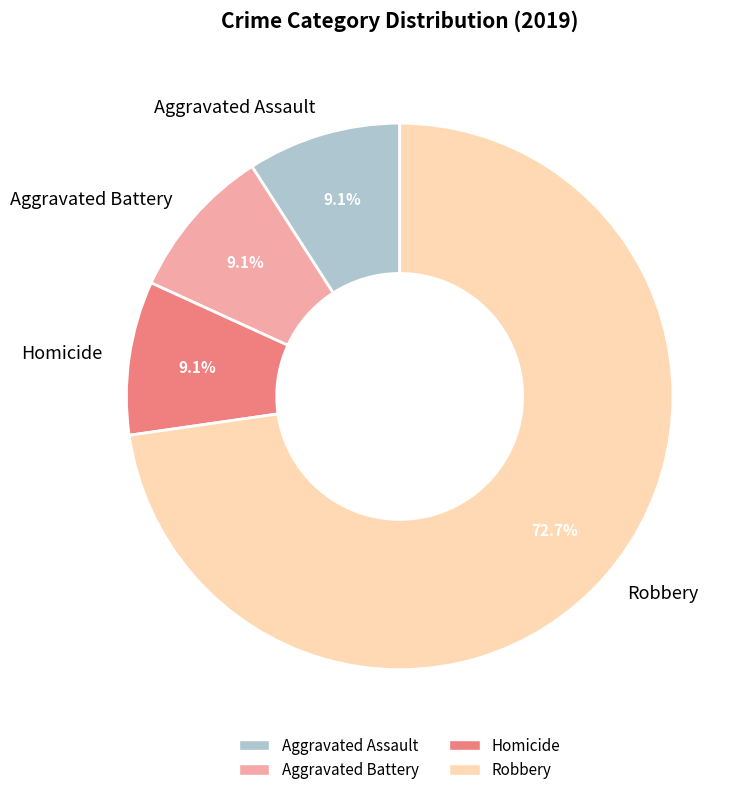

To the nearest percent, what percentage of the pie is Robbery?

73%